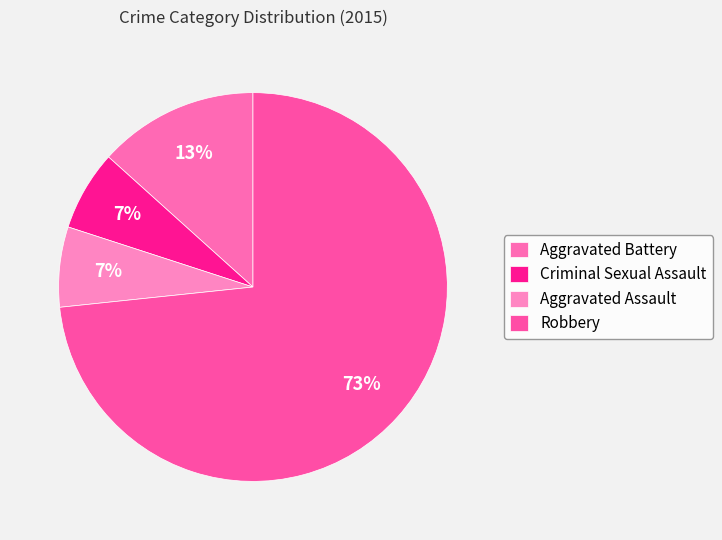

Rank the categories by value from highest to lowest.

Robbery, Aggravated Battery, Criminal Sexual Assault, Aggravated Assault